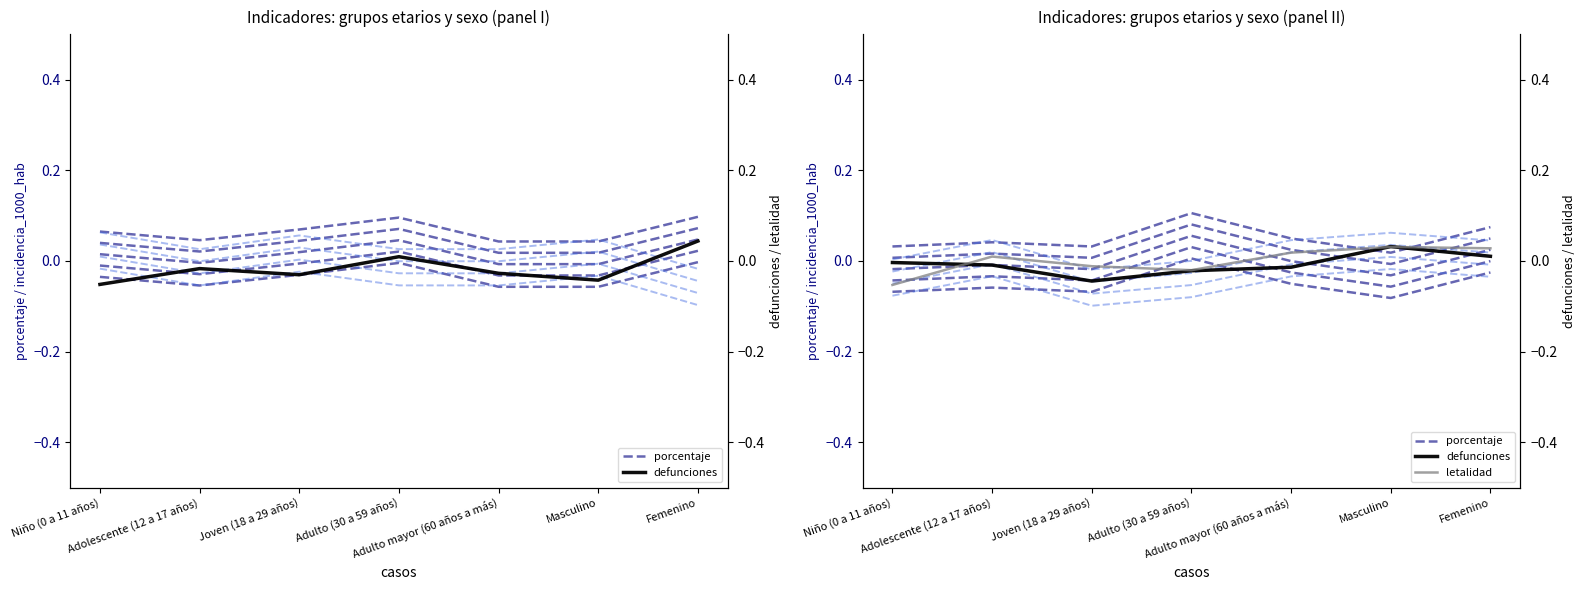

Count the letalidad values in the range 0 to 1.

4